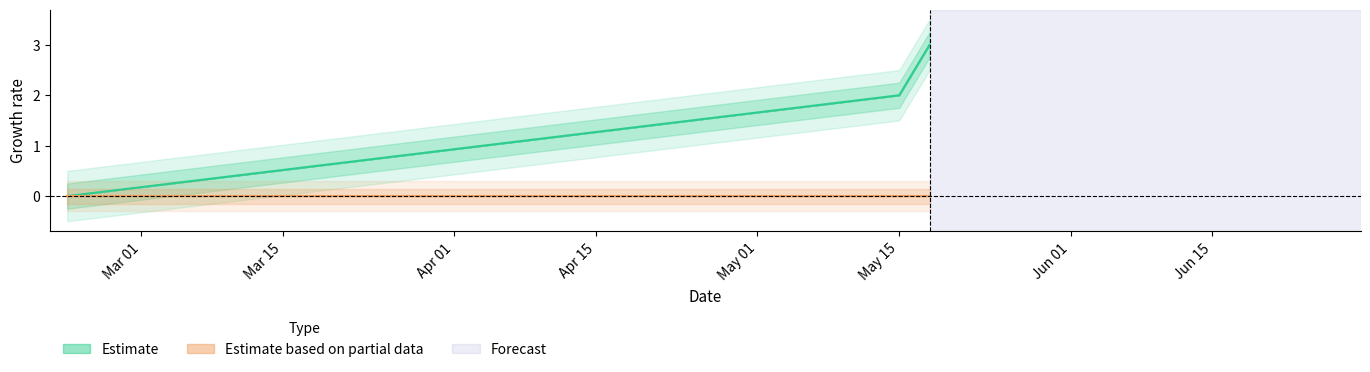

Does the chart display data point markers on the line(s)?

No